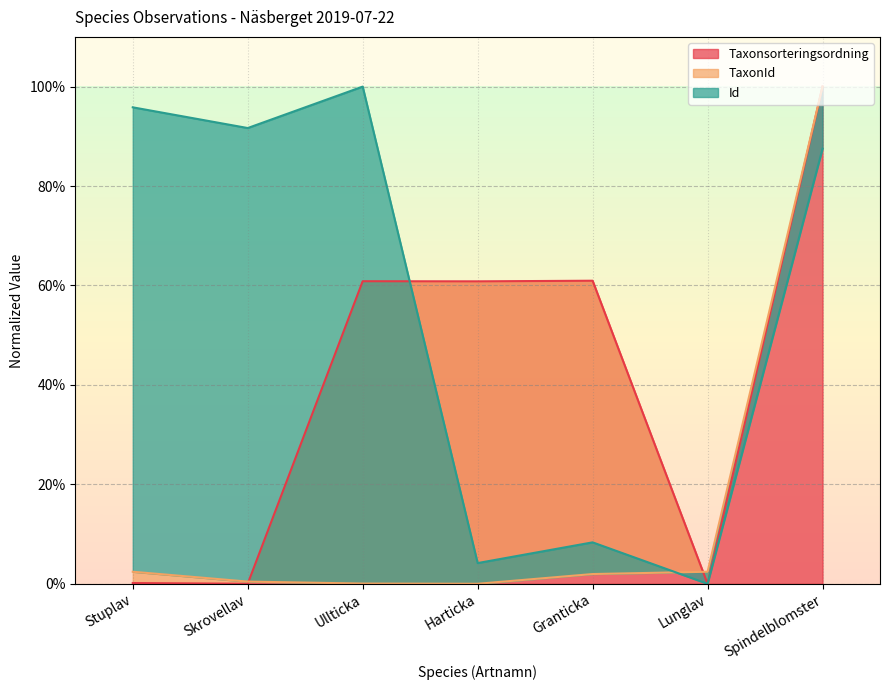

What is the value of the Taxonsorteringsordning point at the 1st from the left?

0.2